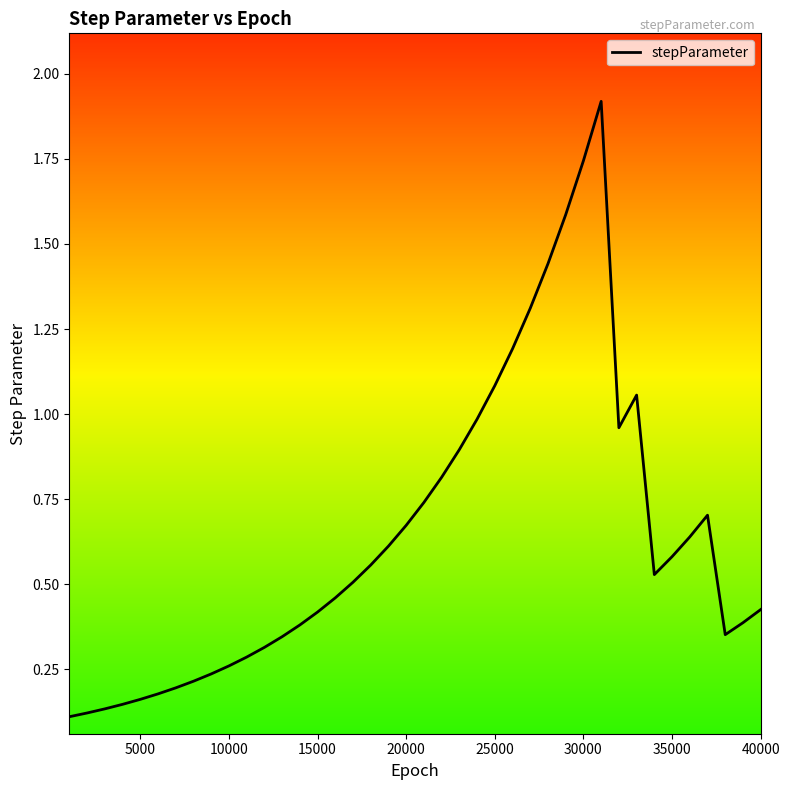

Does the chart have visible grid lines?

No